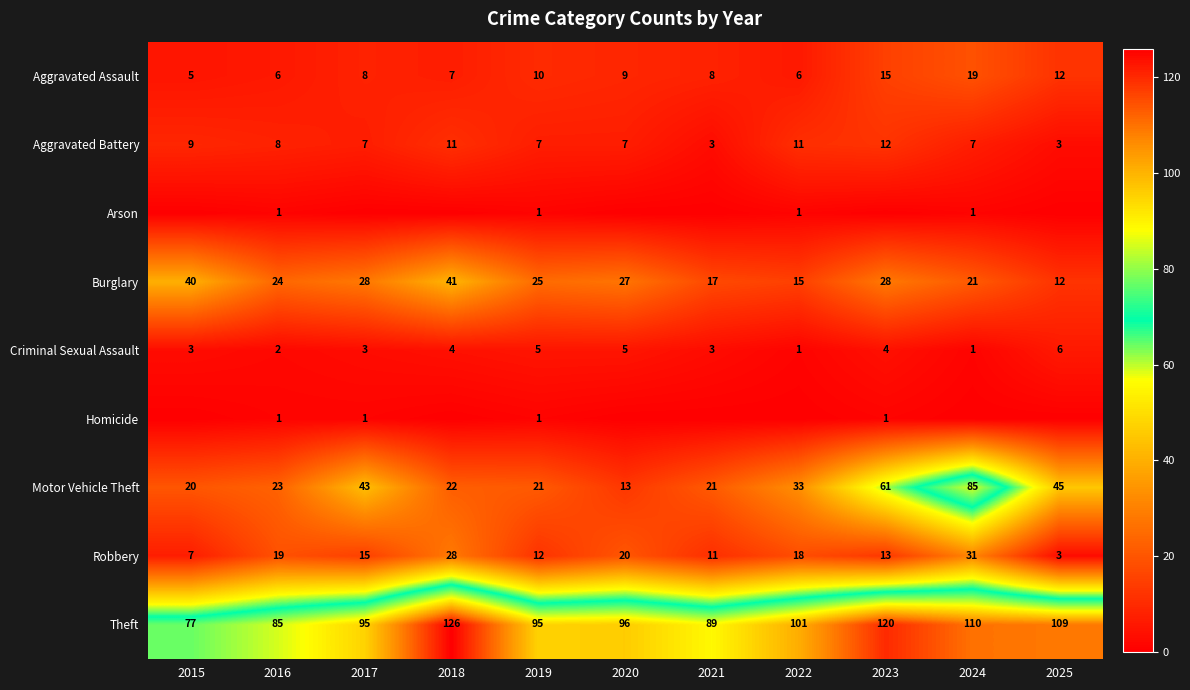

The Robbery series shows 26 at 2017. True or false?

False